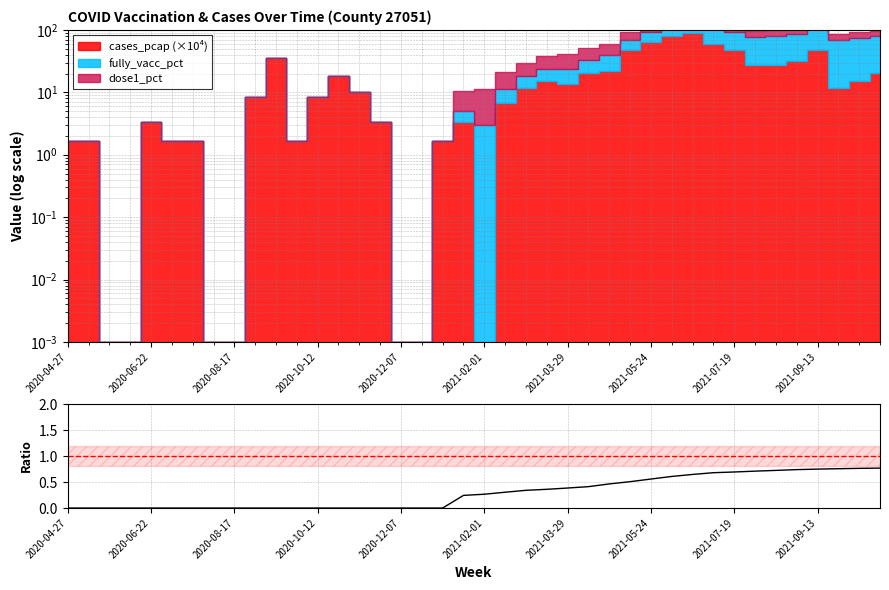

Does the chart display data point markers on the line(s)?

No